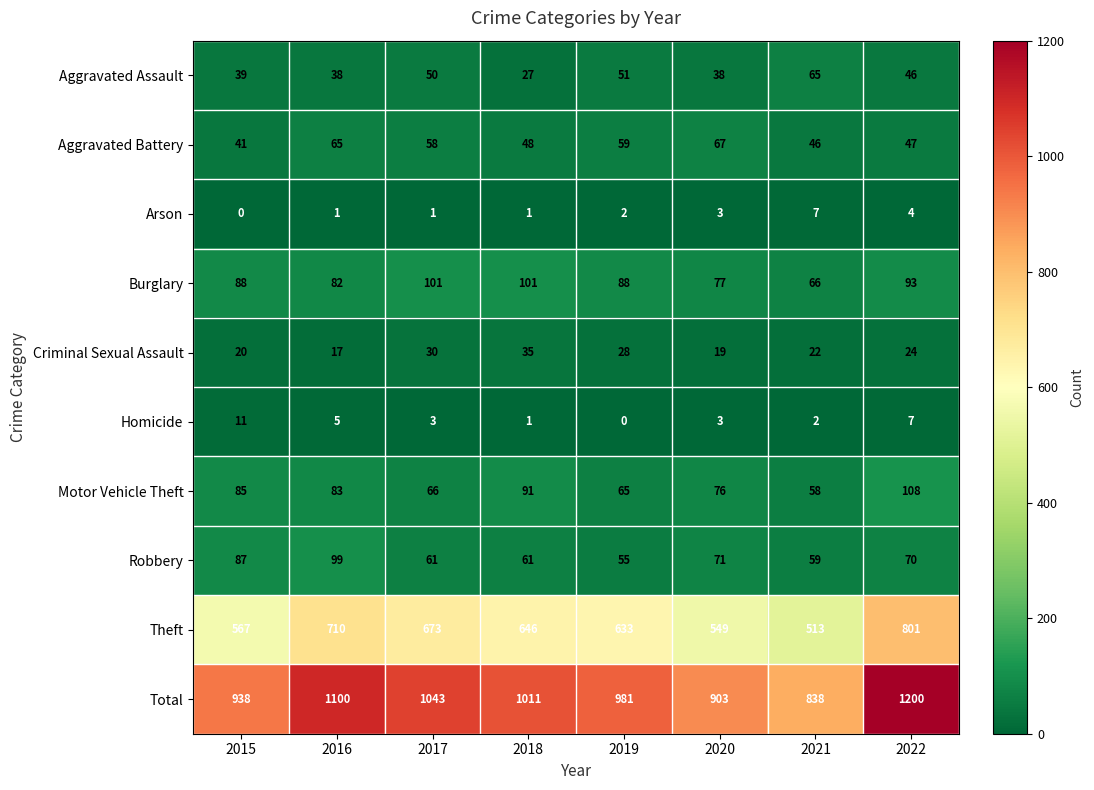

Which series has the largest total across all categories?

Total